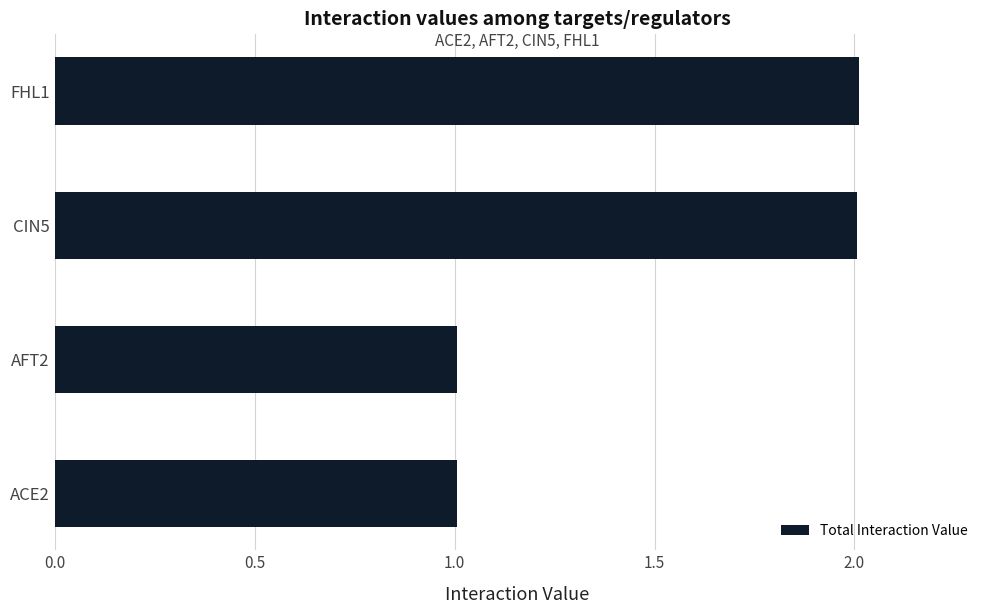

How many bars are there in total?

4